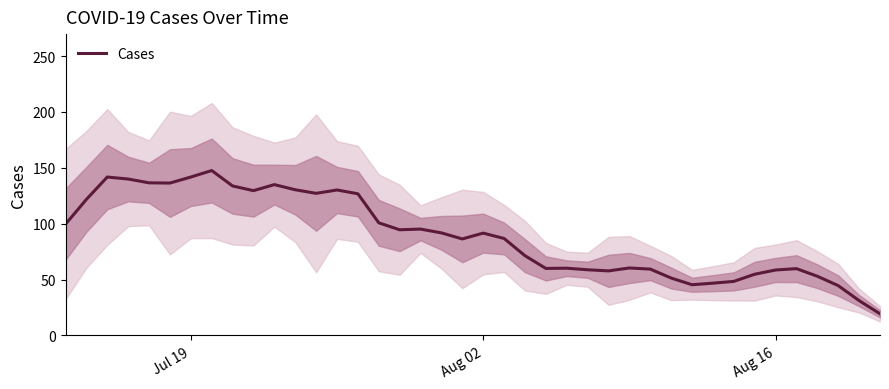

What is the minimum value for Cases?

19.4